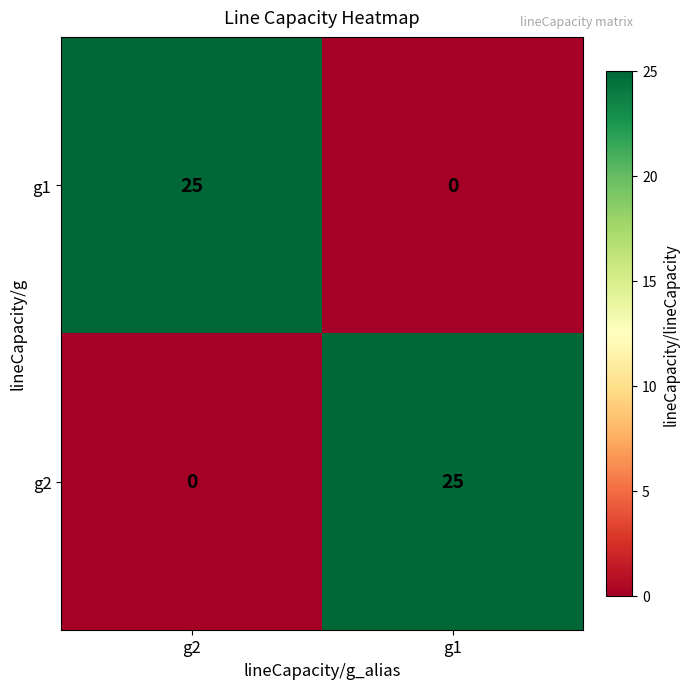

What is the difference between the highest and lowest values at g1?

25